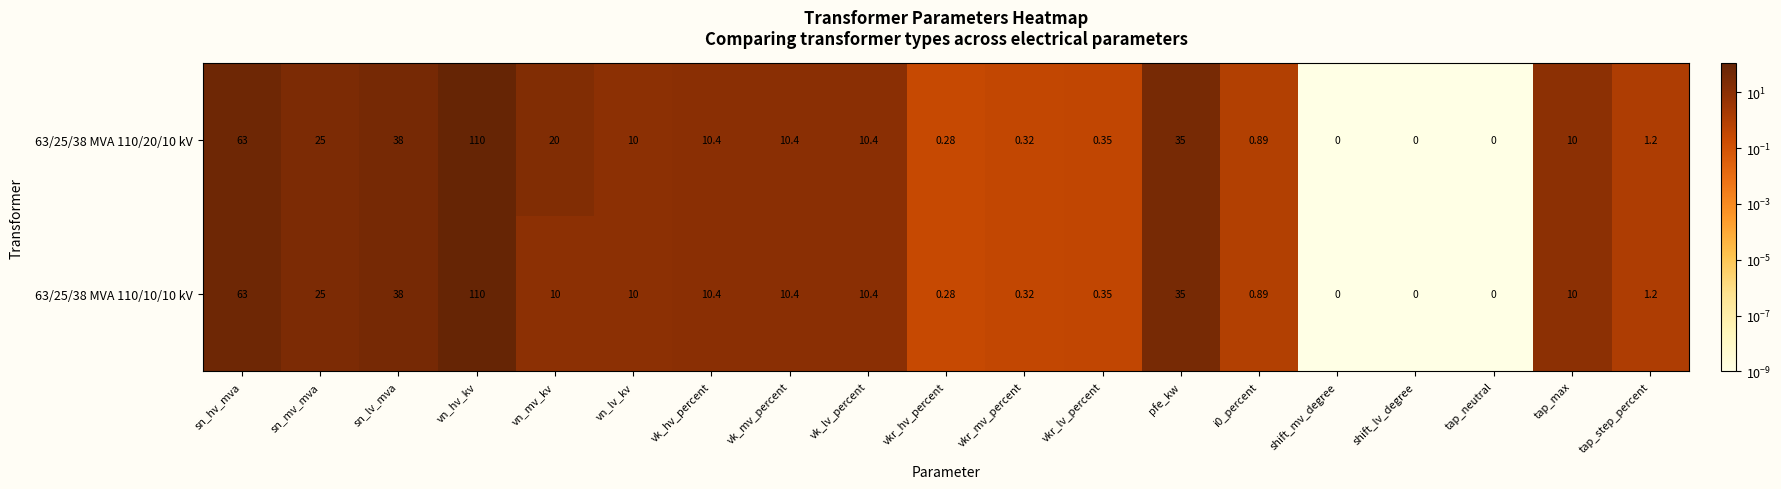

Which category has the highest value across all series?

vn_hv_kv